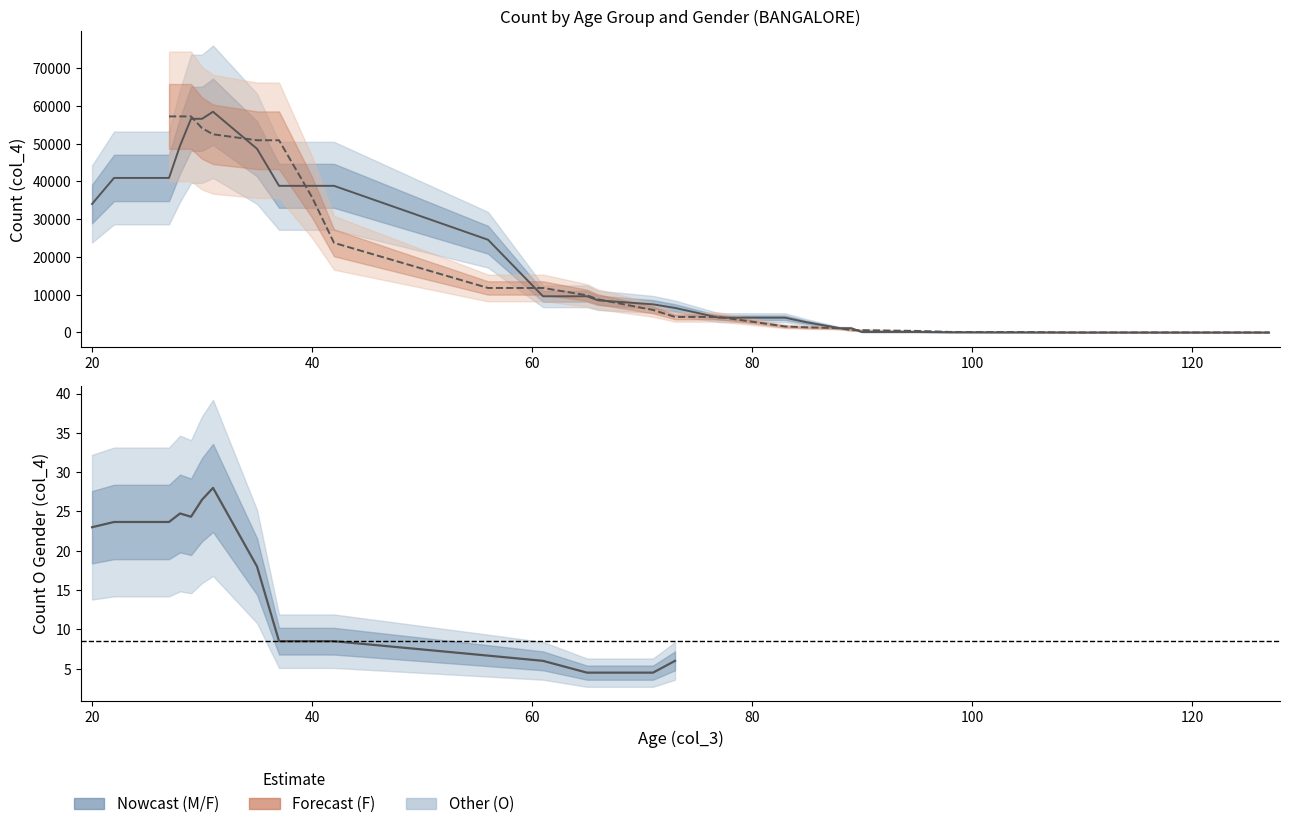

Which series has the largest total across all categories?

M (Male)